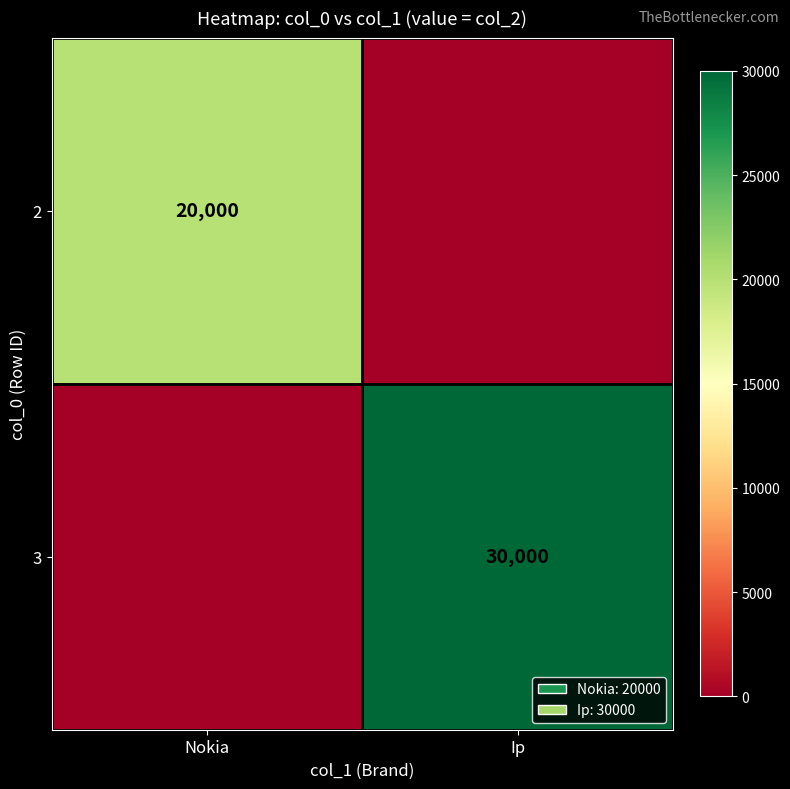

Is it true that 2 equals 20000 at Nokia?

True